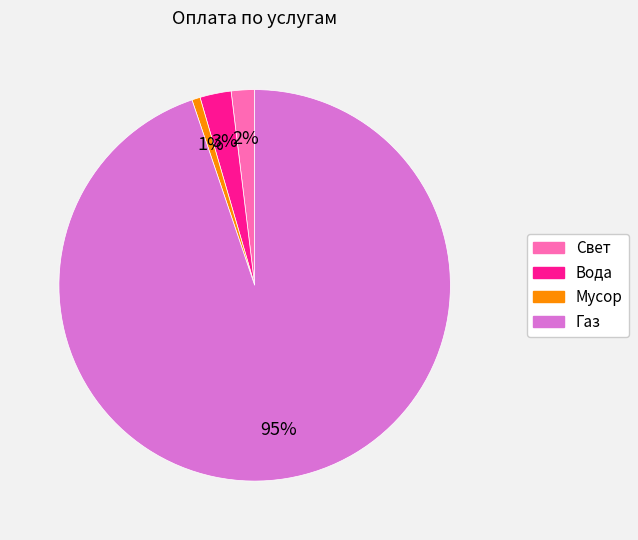

Rank the categories by value from lowest to highest.

Мусор, Свет, Вода, Газ